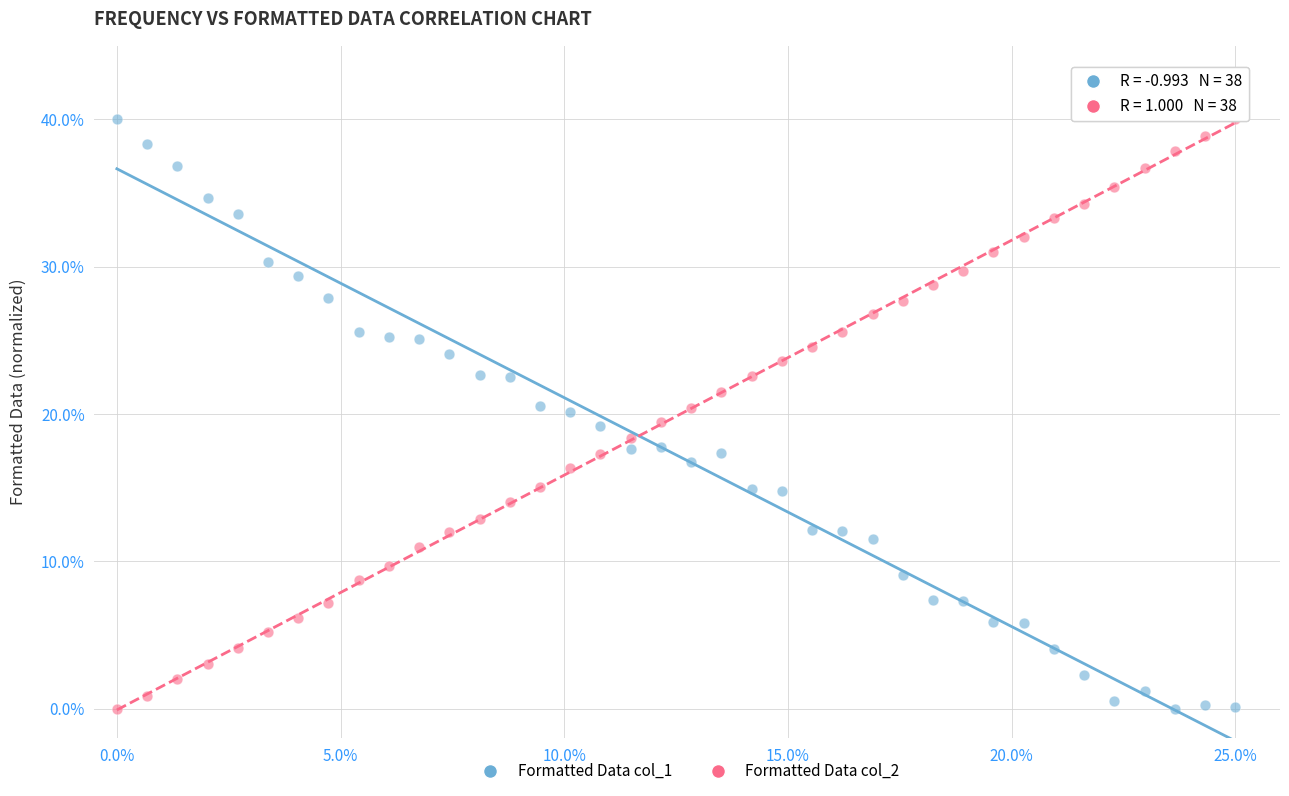

What is the X range (max minus min) for the scatter plot?

25.0